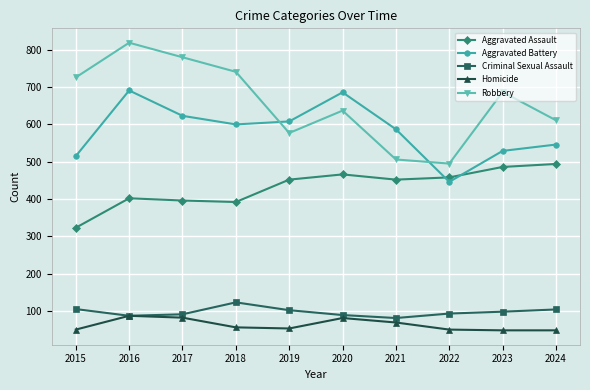

Between 2020 and 2021, which series saw the biggest shift?

Robbery